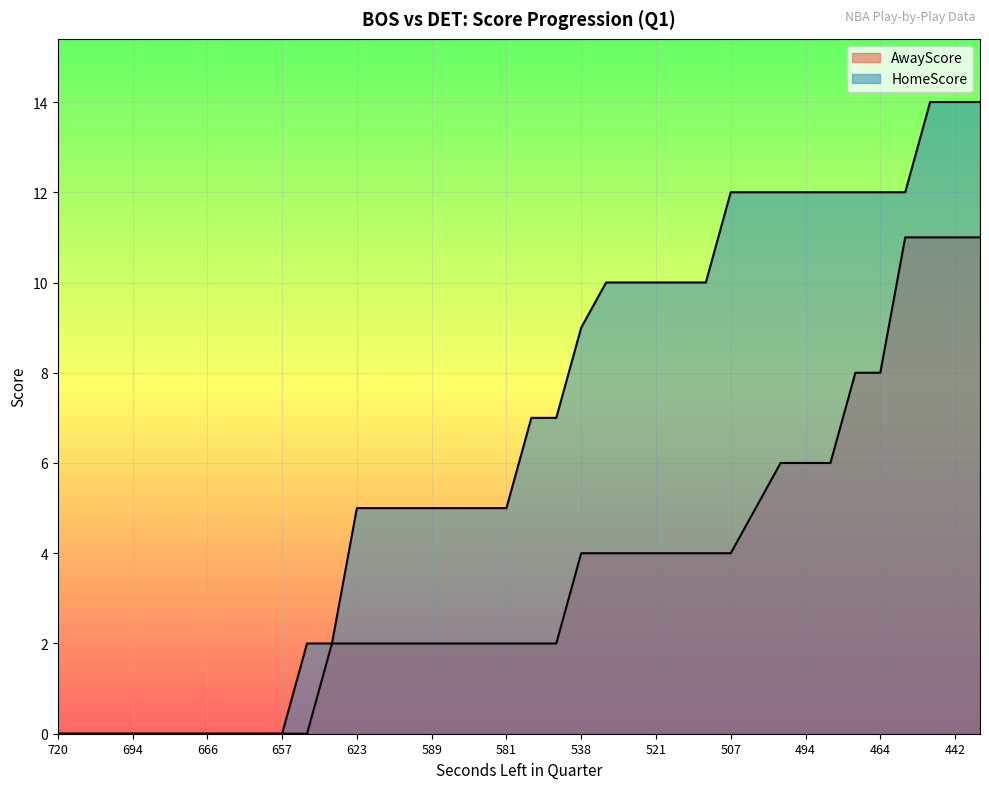

True or false: HomeScore and AwayScore intersect in this chart.

False